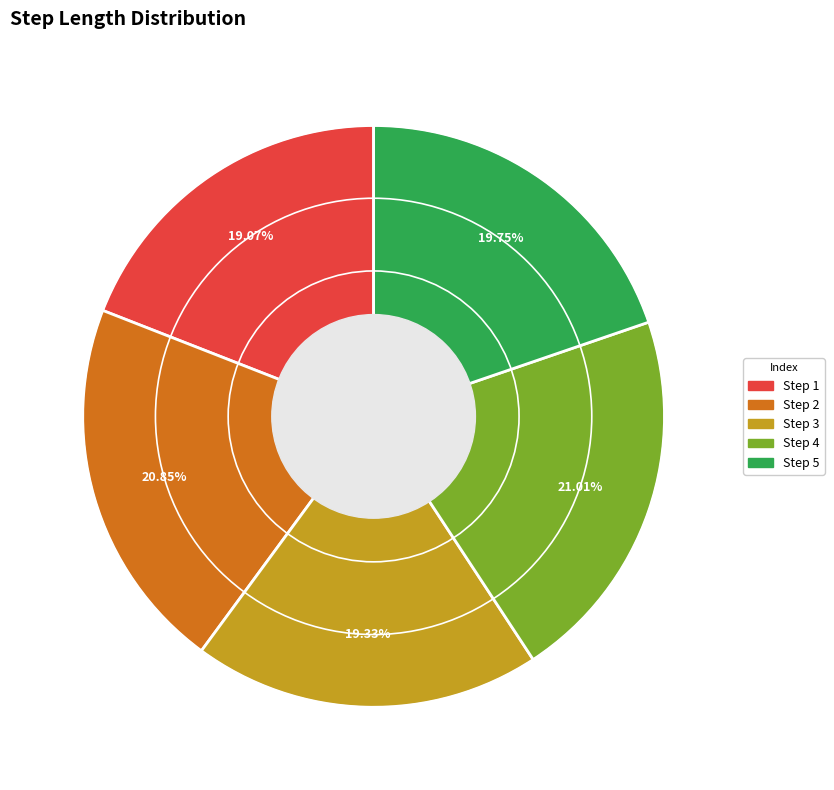

How many slices are in this pie chart?

5